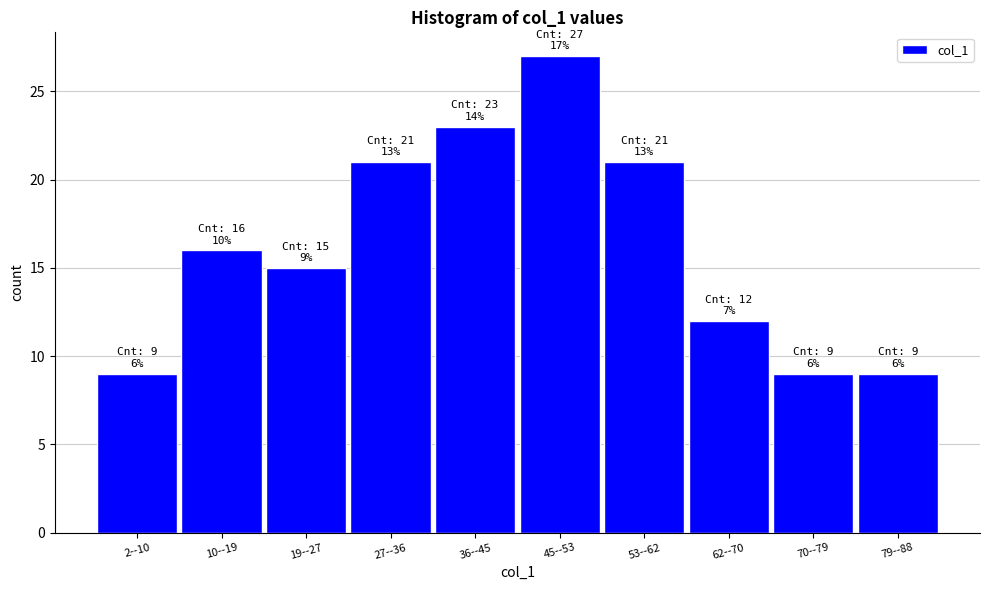

Reading left to right, what are all the values shown in this chart?

2--10=9	10--19=16	19--27=15	27--36=21	36--45=23	45--53=27	53--62=21	62--70=12	70--79=9	79--88=9